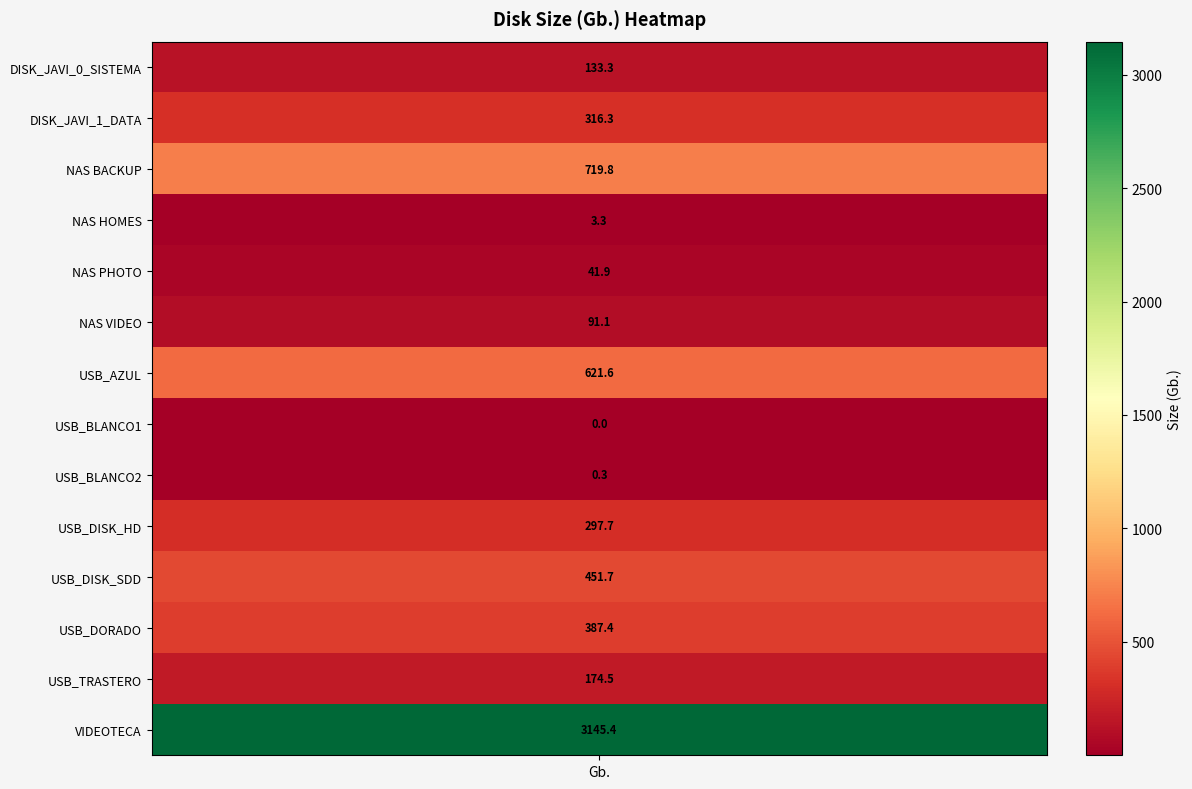

Where does the data first go above 297?

DISK_JAVI_1_DATA